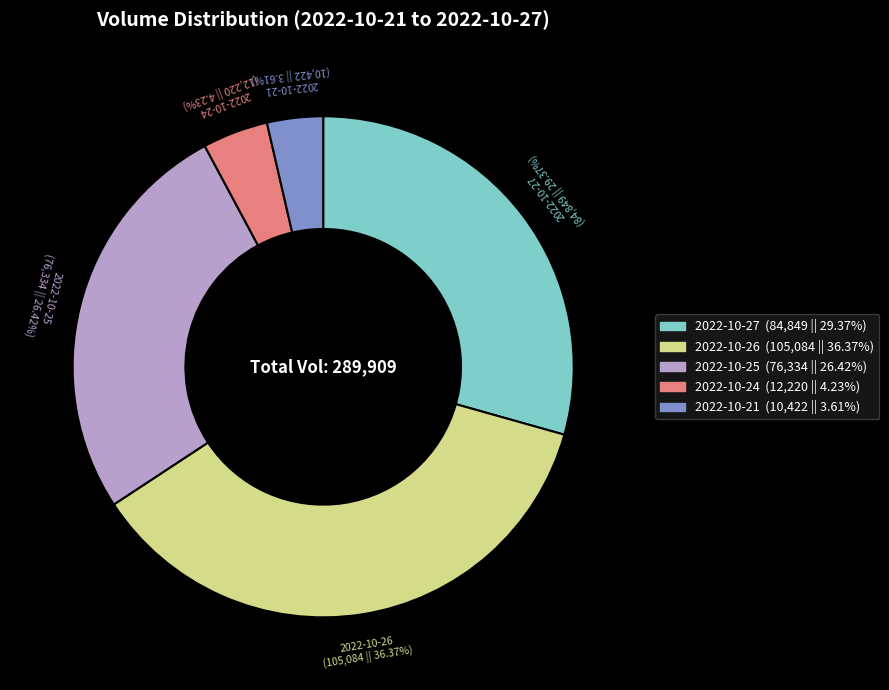

Does 2022-10-26 represent more than half of the total?

No